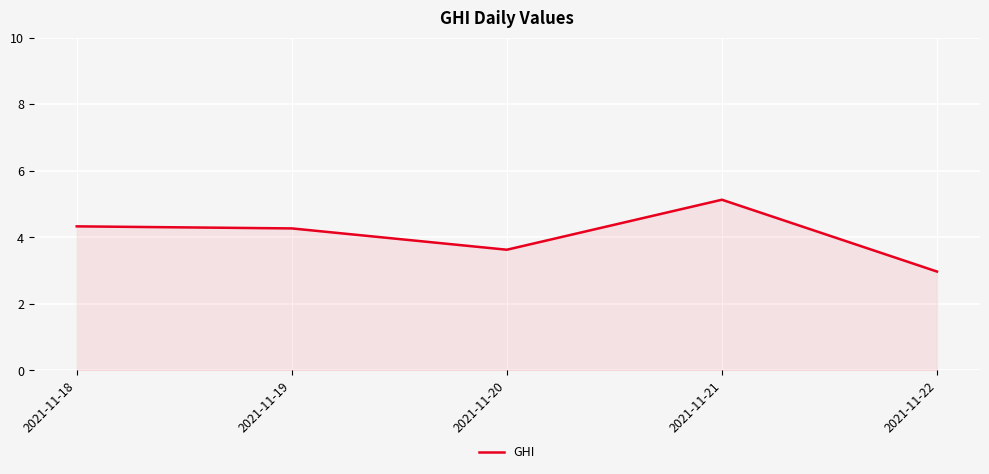

Does the chart display data point markers on the line(s)?

No